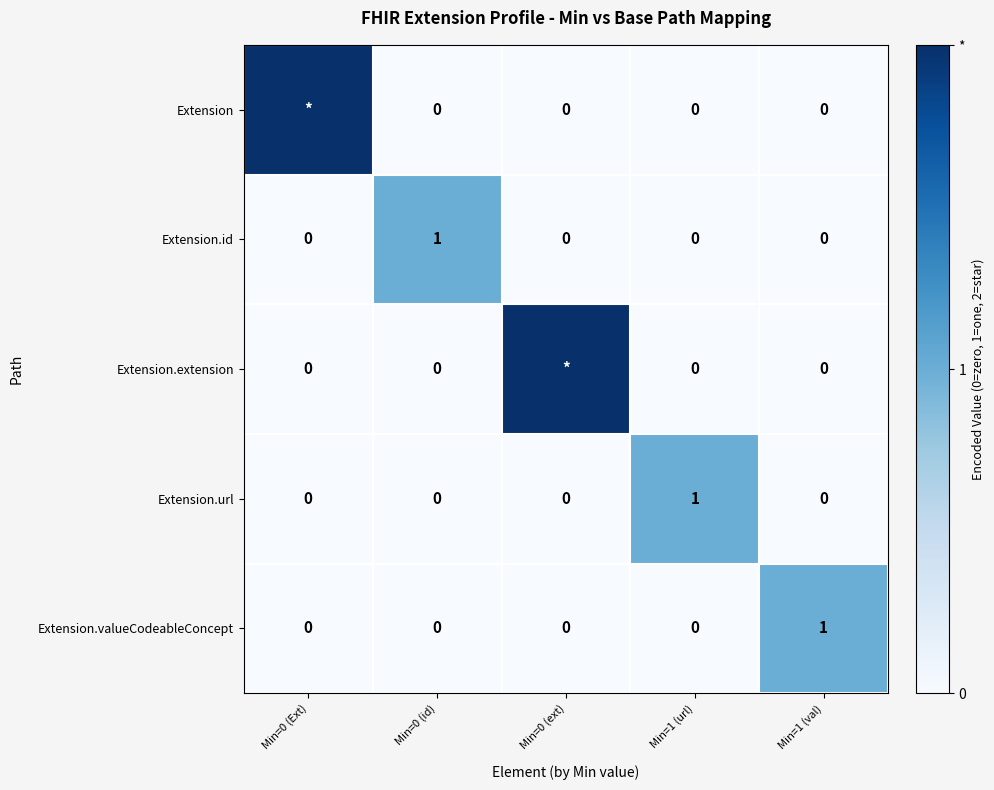

The Extension.url series shows 0 at Min=1 (url). True or false?

False